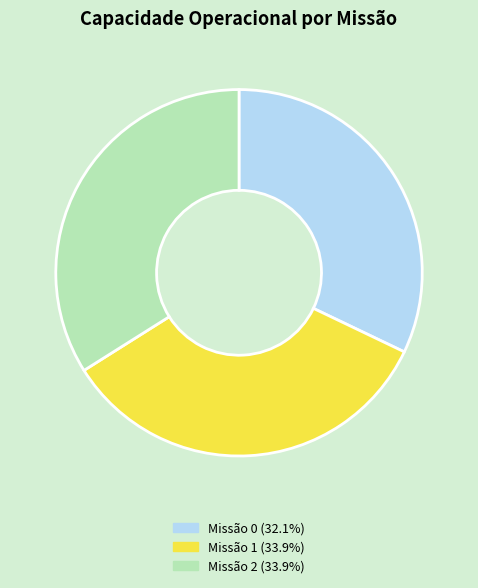

Is the sum of Missão 1 (33.9%) and Missão 2 (33.9%) greater than half?

Yes